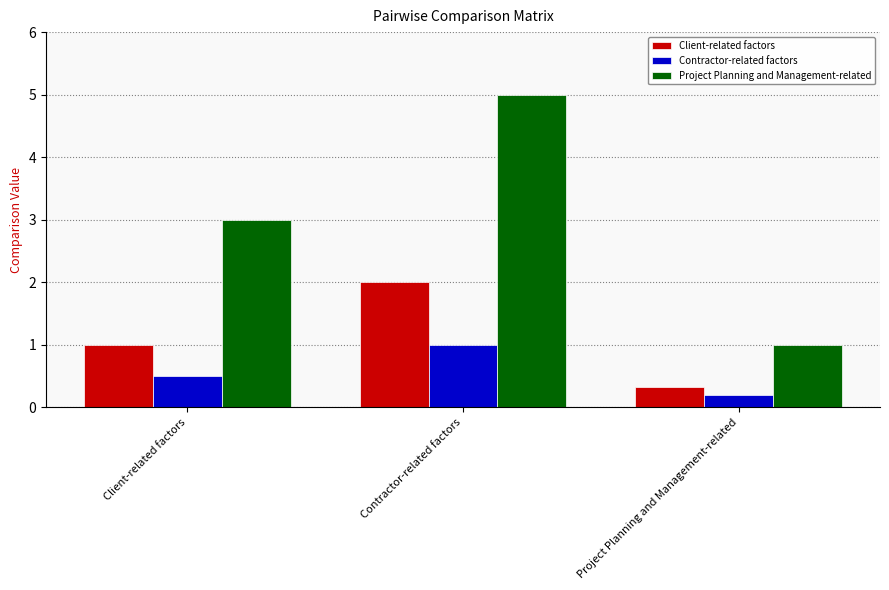

At which label is Project Planning and Management-related closest to 3?

Client-related factors